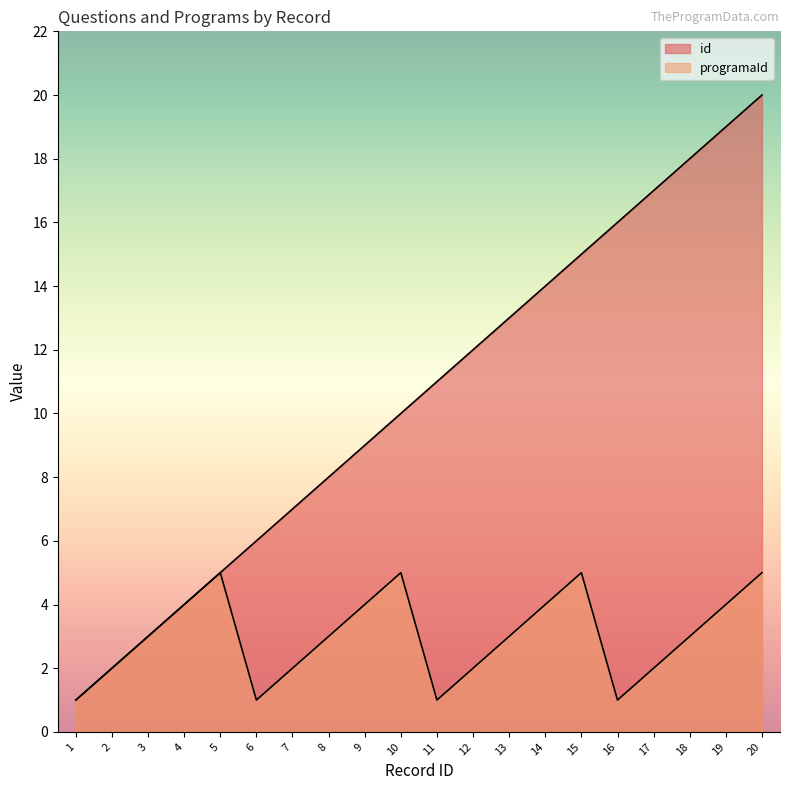

True or false: programaId has a value of 1 at 11.

True